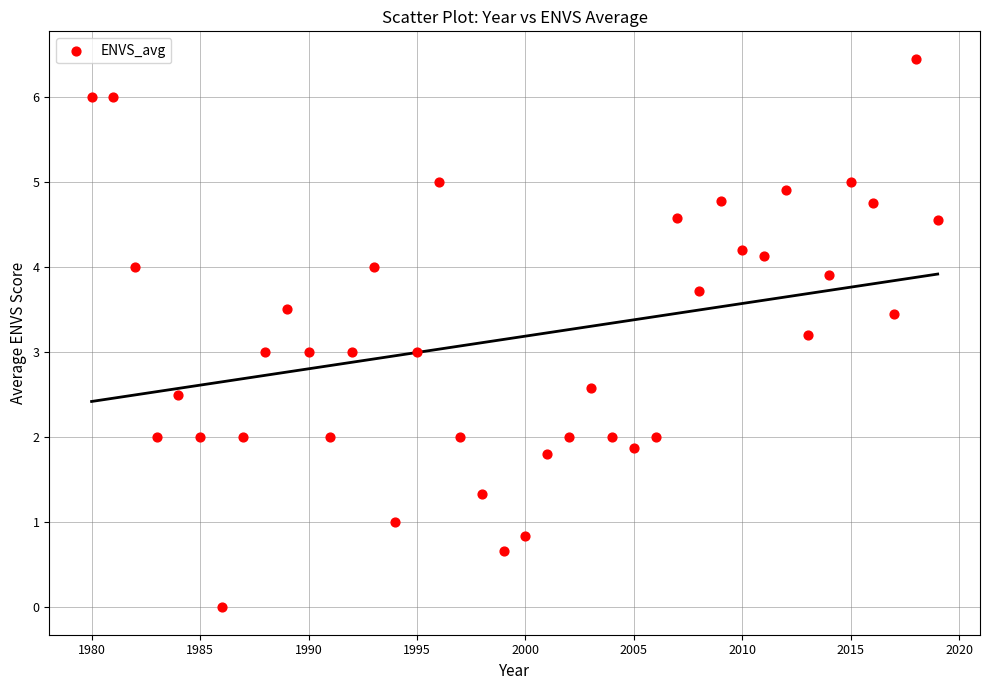

What is the range of Y values (max minus min)?

6.4